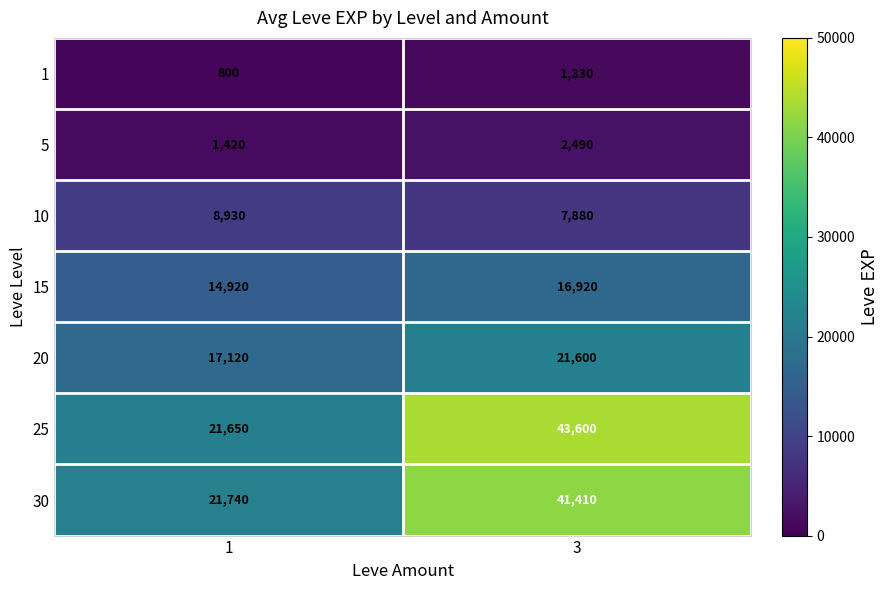

Reading left to right, what are all the values shown in this chart?

1: 1=800	3=1330
5: 1=1420	3=2490
10: 1=8930	3=7880
15: 1=14920	3=16920
20: 1=17120	3=21600
25: 1=21650	3=43600
30: 1=21740	3=41410